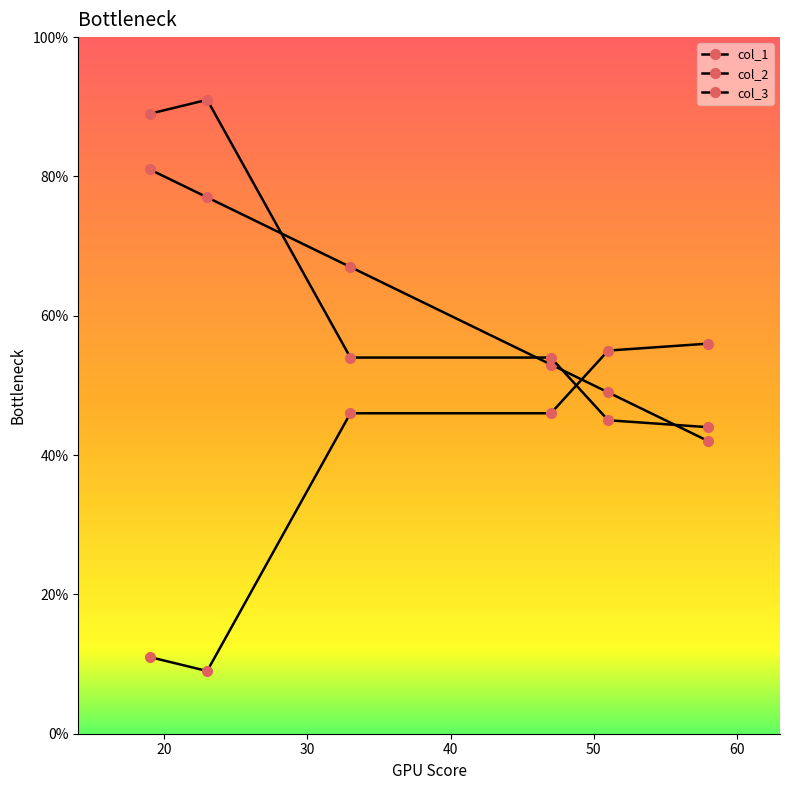

How many lines are shown in the chart?

3